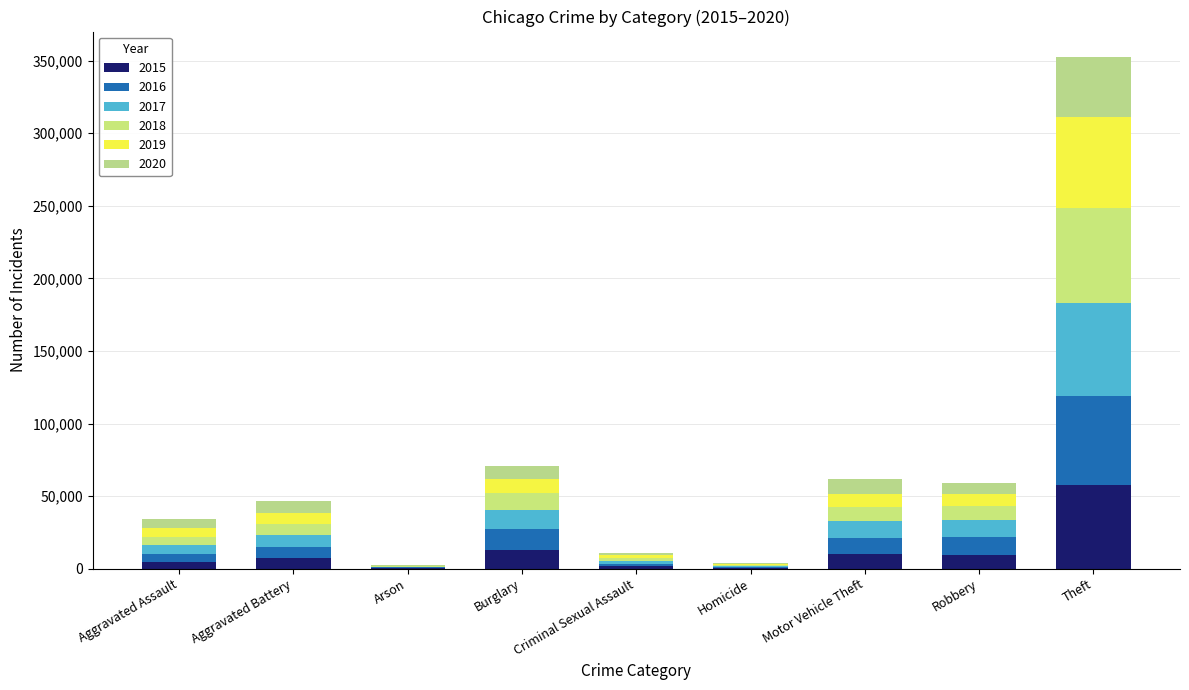

How many distinct data groups are displayed?

6